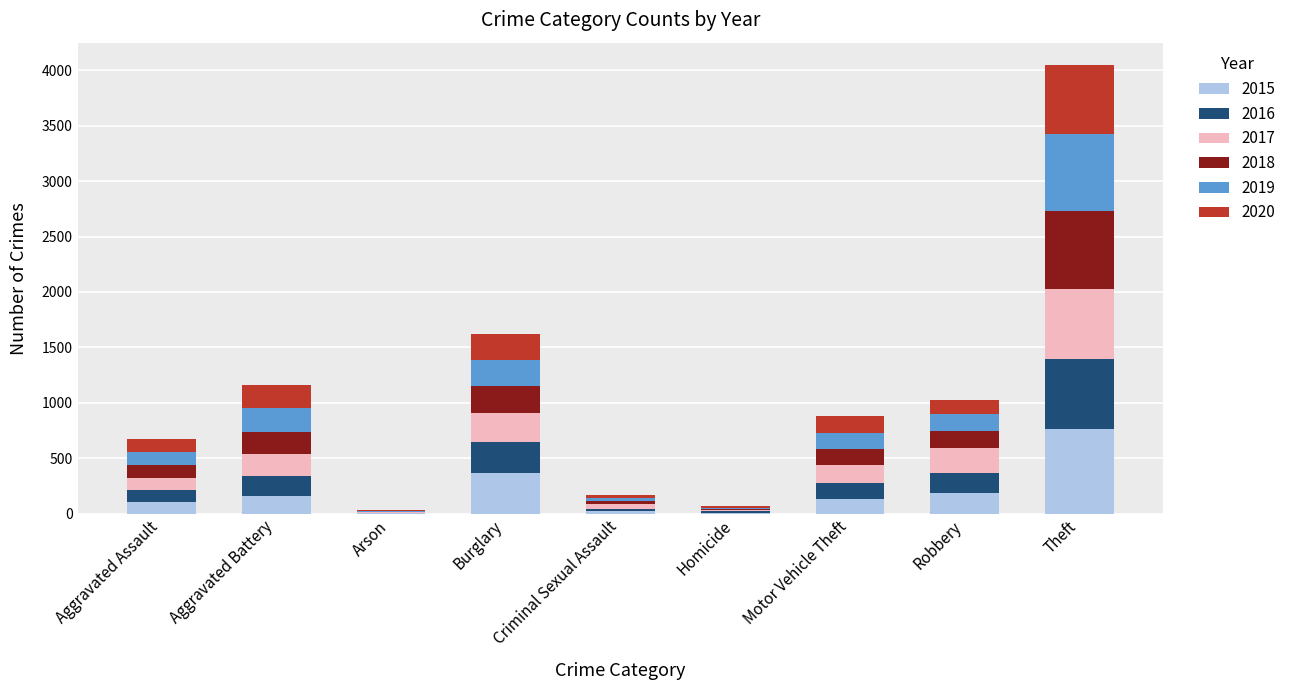

At which category is the sum across all series the highest?

Theft